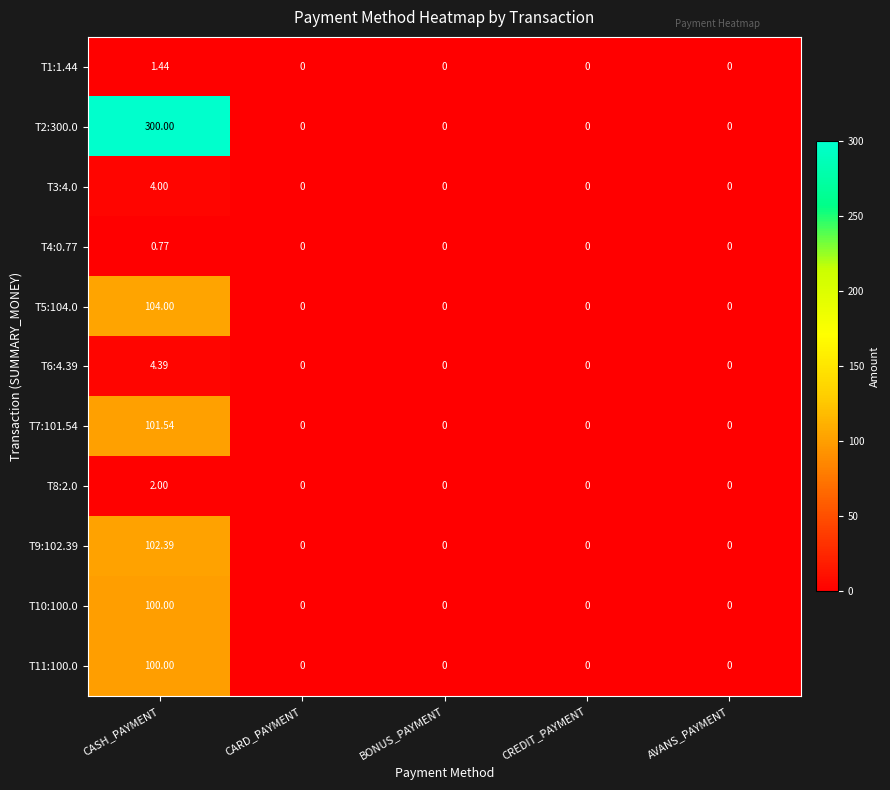

At which label does T5:104.0 reach its peak?

CASH_PAYMENT